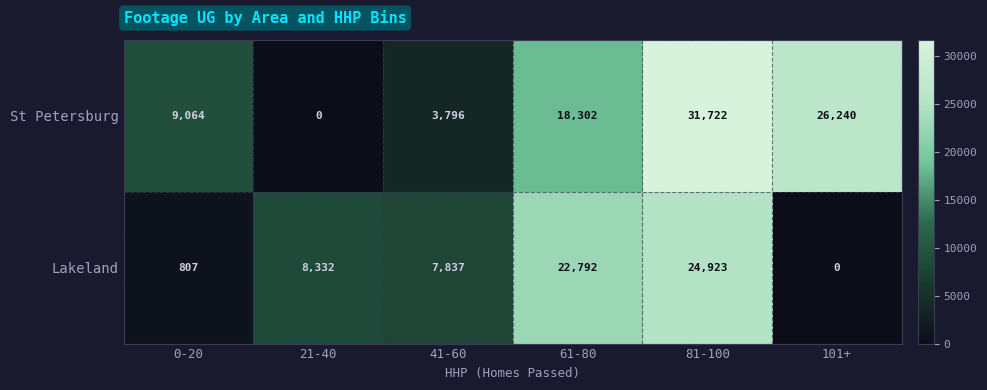

At 21-40, list the series in order from largest to smallest.

Lakeland, St Petersburg